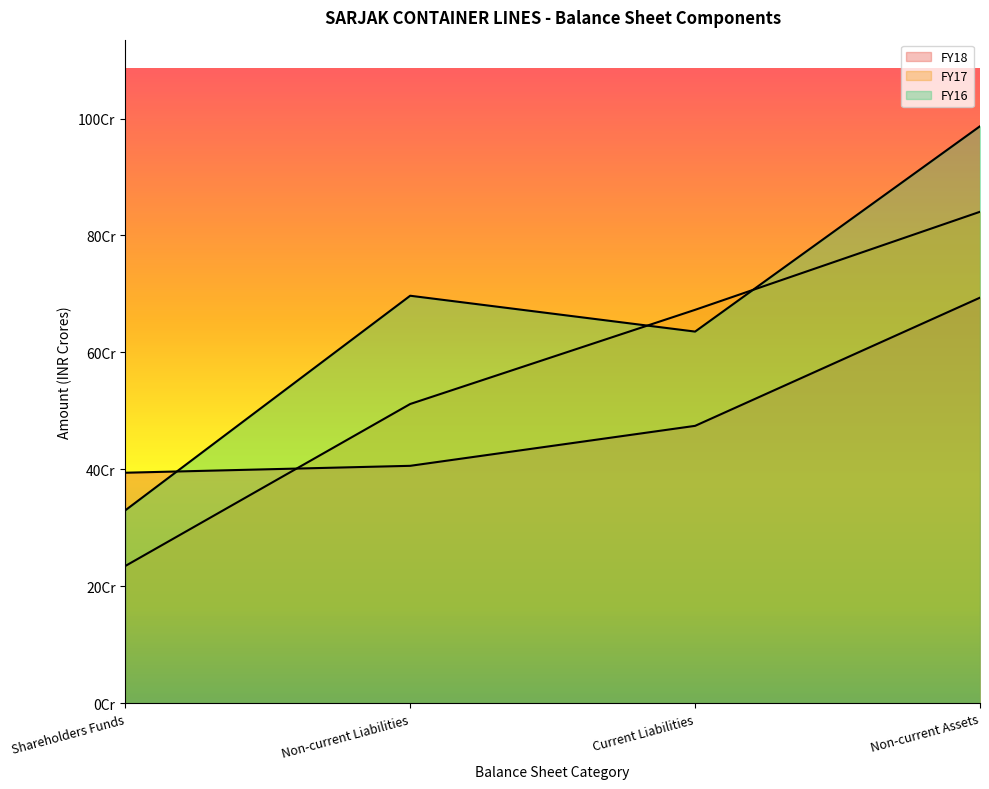

List the labels in order of FY16 value, largest first.

Non-current Assets, Non-current Liabilities, Current Liabilities, Shareholders Funds